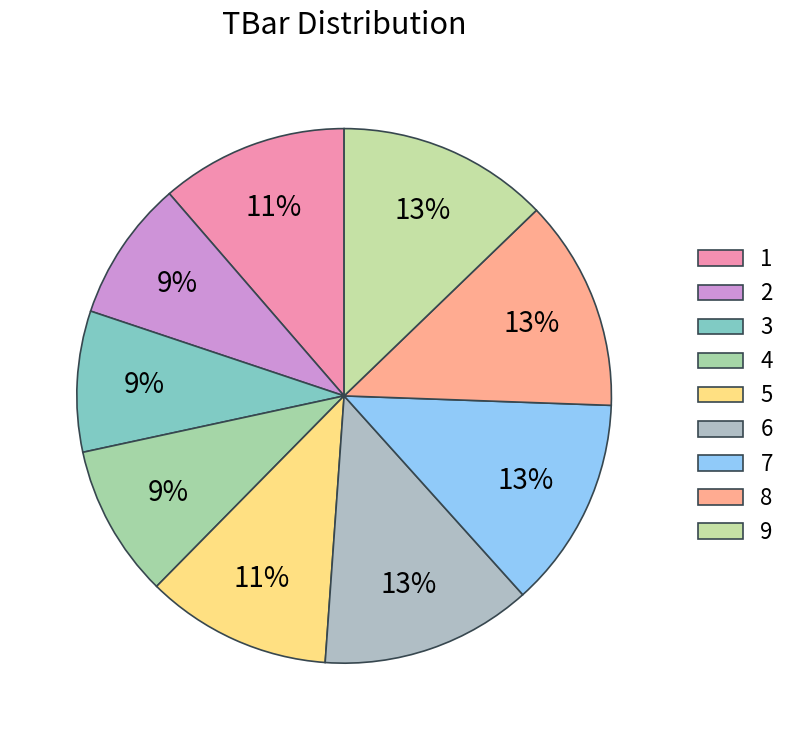

Which category has the biggest portion of the pie?

6